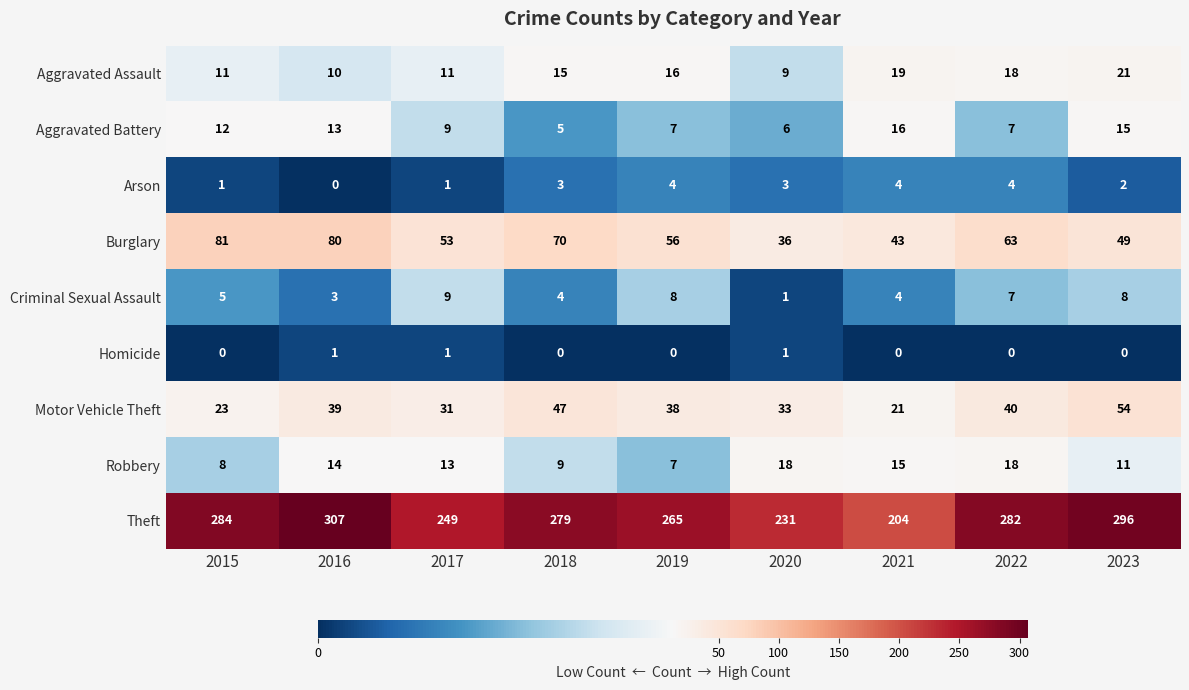

List the labels in order of Burglary value, smallest first.

2020, 2021, 2023, 2017, 2019, 2022, 2018, 2016, 2015